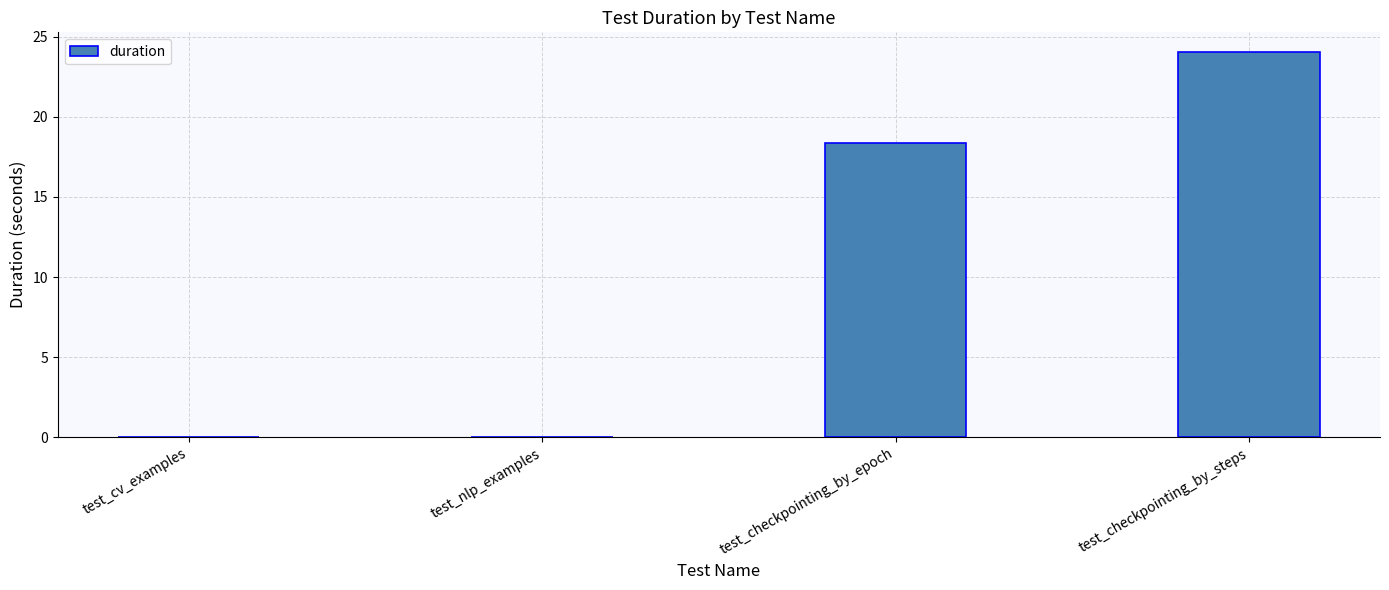

What is the change in value from test_cv_examples to test_checkpointing_by_steps?

+24.1